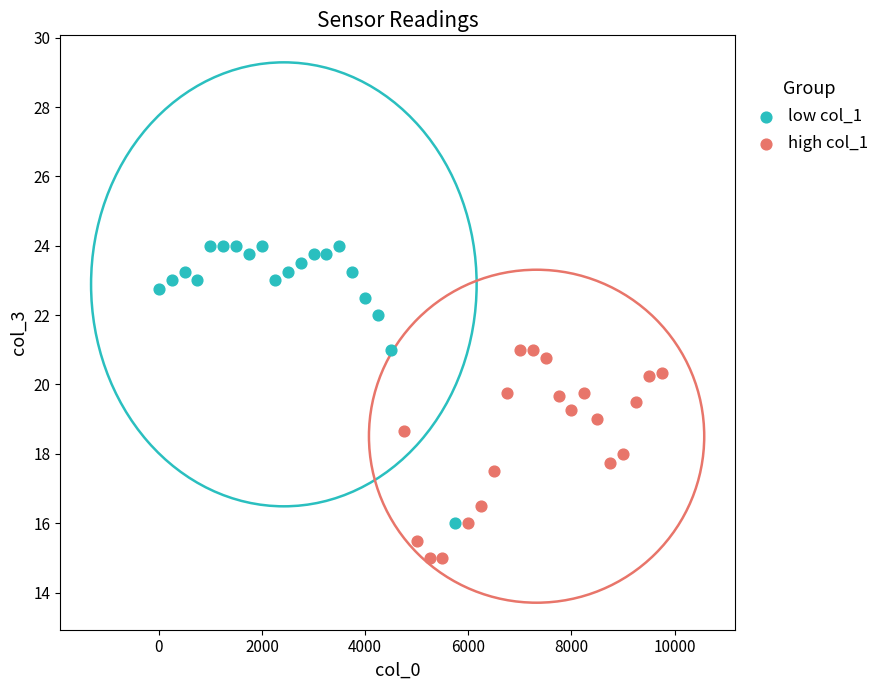

Which series has the widest spread of Y values?

low col_1